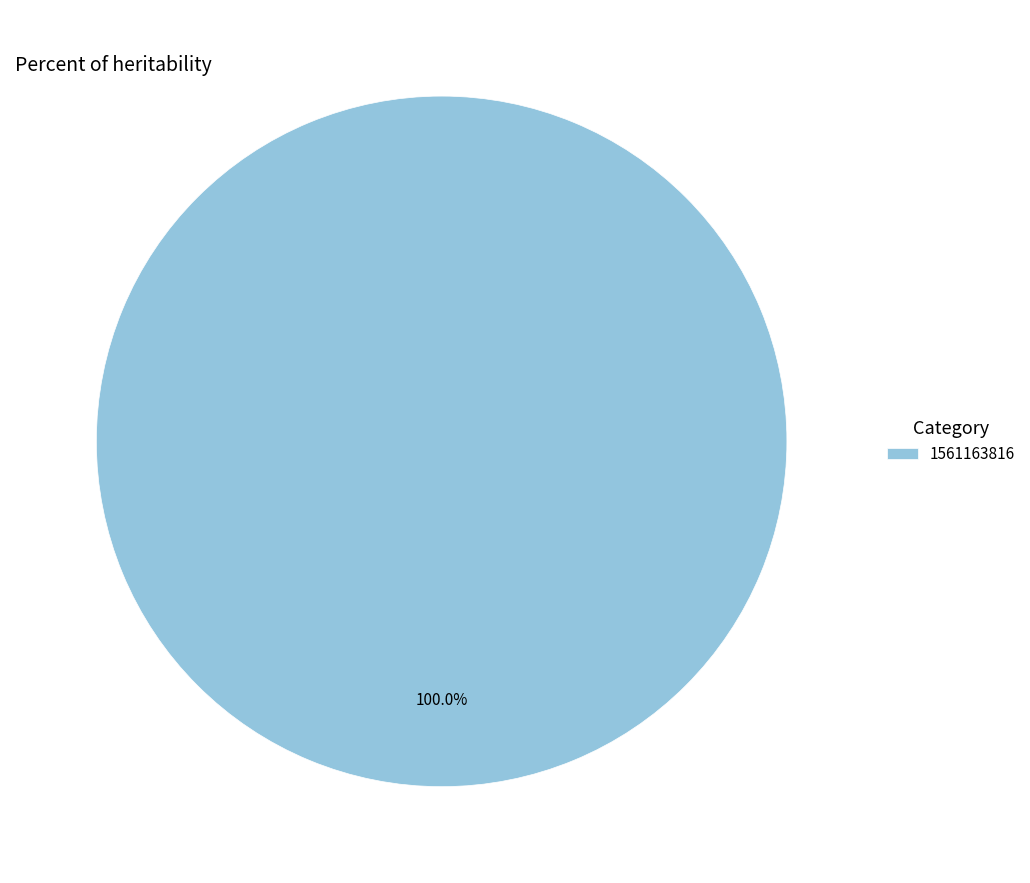

Rank the categories by value from lowest to highest.

1561163816